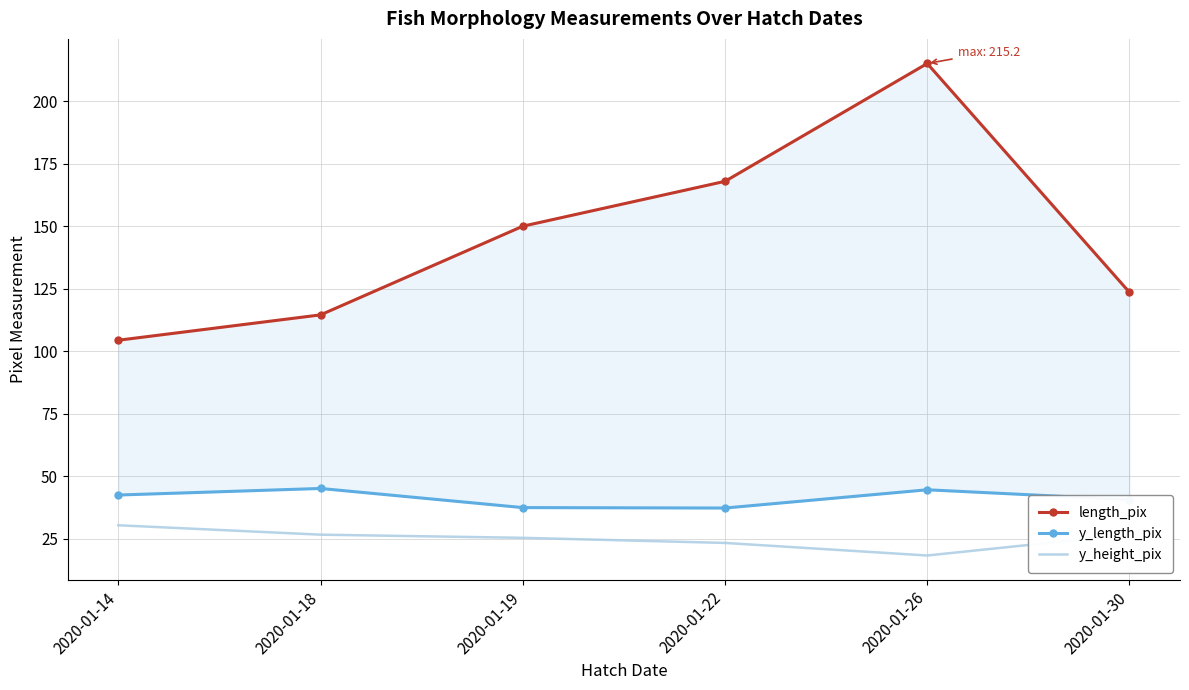

The length_pix series shows 168.0 at 2020-01-22. True or false?

True